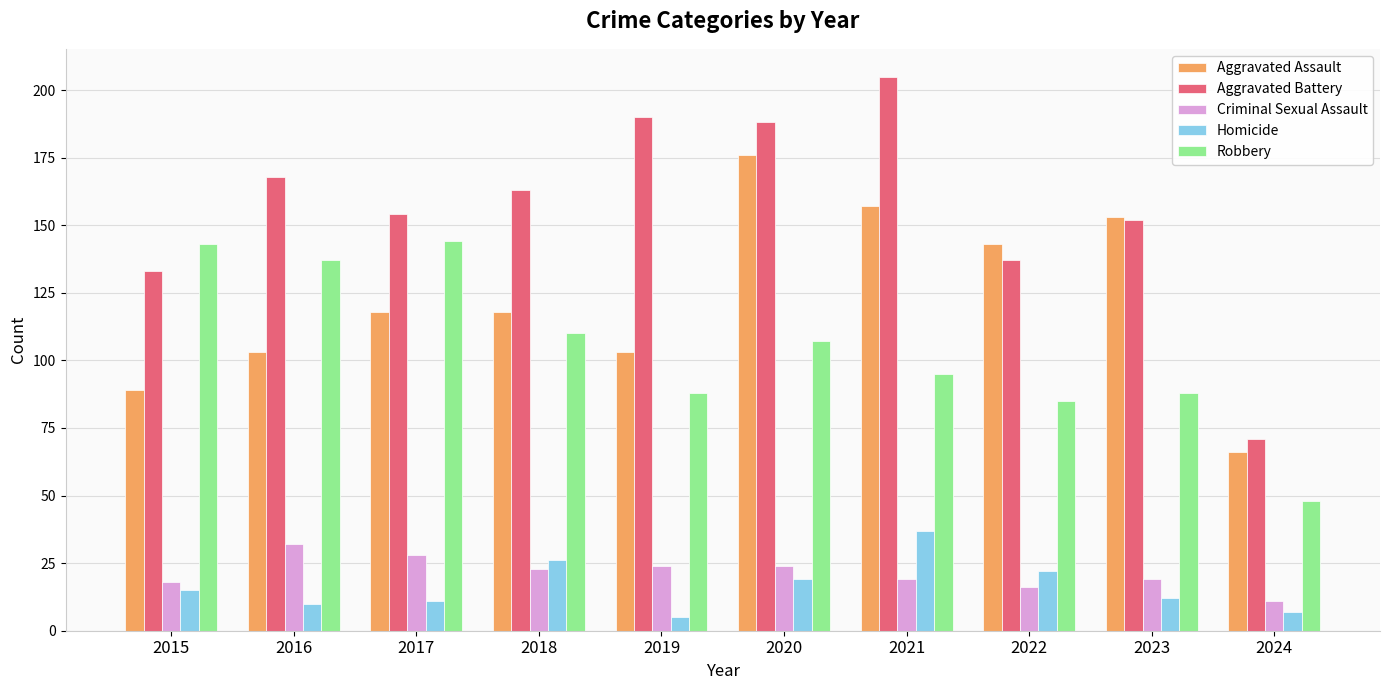

Is the value of Homicide at 2020 greater than the value of Robbery at 2024?

No